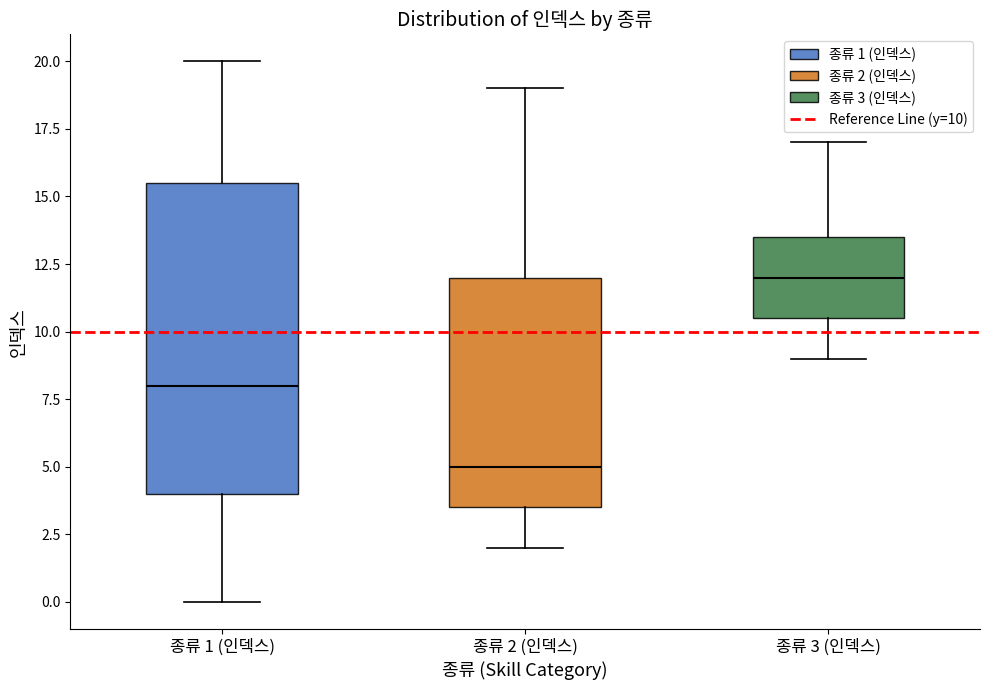

Where is the upper edge of the box for 종류 3 (인덱스) on the y-axis? The values are not printed on the chart, so give them approximately, as read against the axis.

13.5